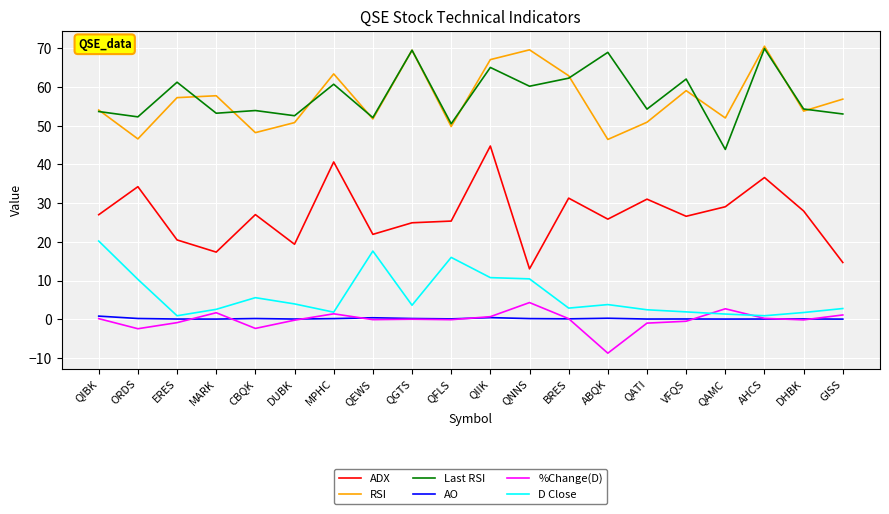

At which label does D Close reach its peak?

QIBK